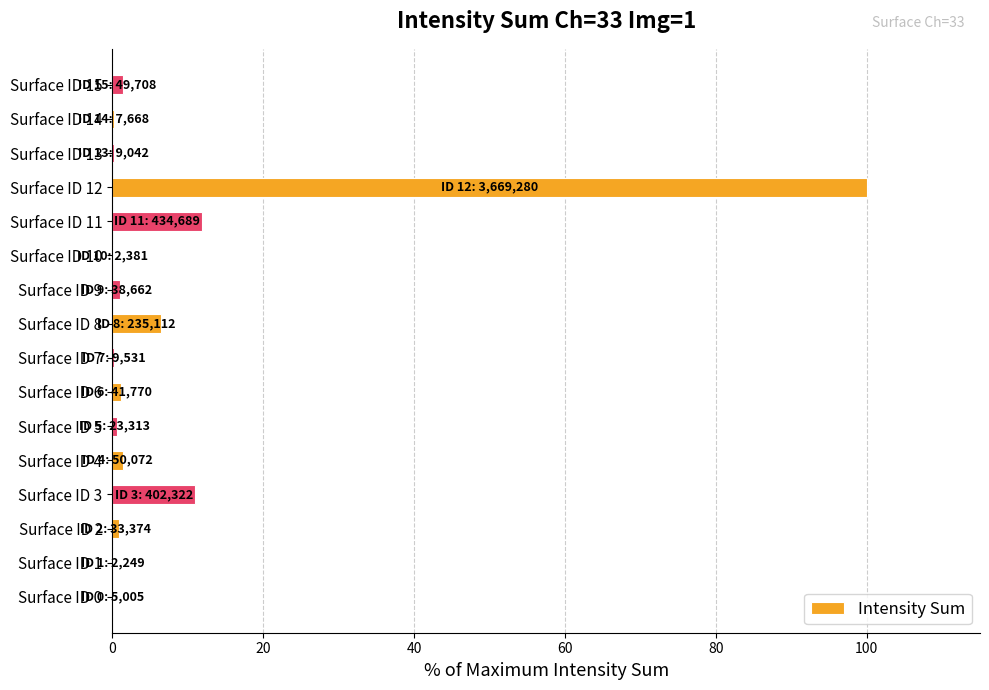

What is the sum of all values?

136.7